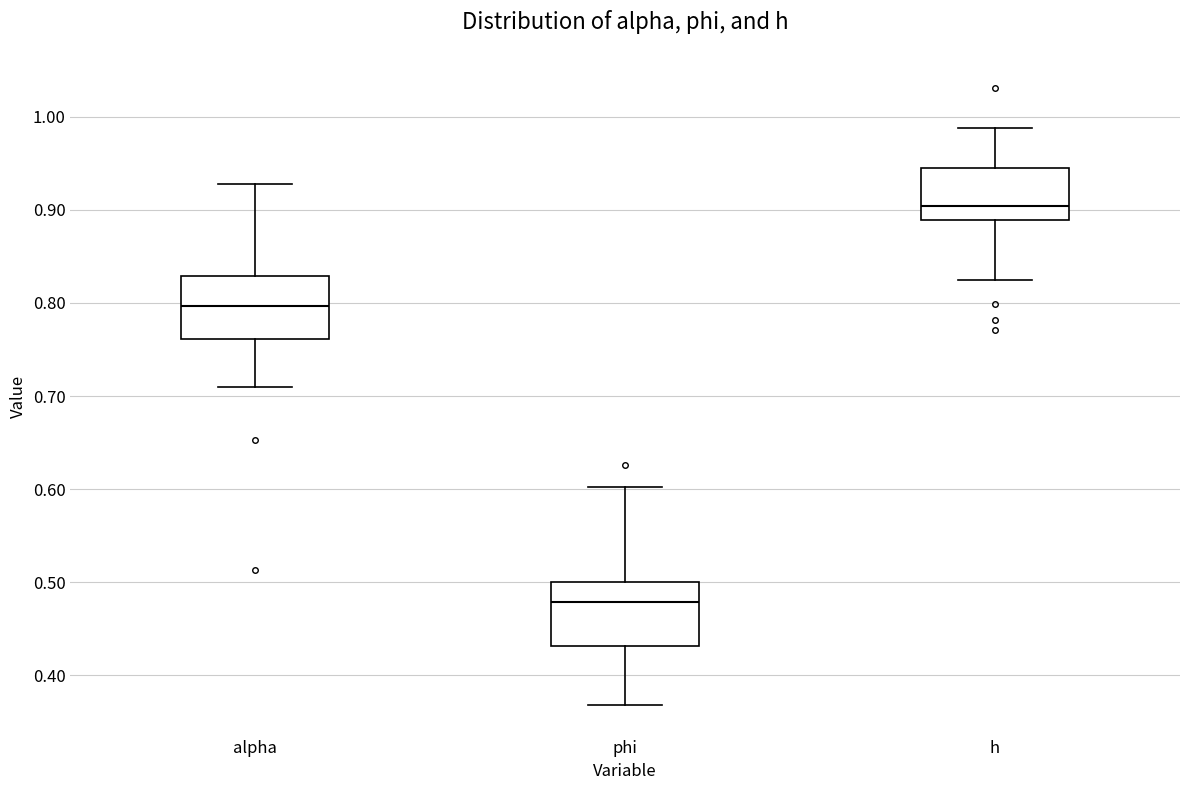

Reading left to right, read every box against the y-axis: the position of its median line, the range the box covers, and the ends of its whiskers. The values are not printed on the chart, so give them approximately, as read against the axis.

alpha: median 0.80, box 0.76 to 0.83, whiskers 0.71 to 0.93
phi: median 0.48, box 0.43 to 0.50, whiskers 0.37 to 0.60
h: median 0.90, box 0.89 to 0.94, whiskers 0.82 to 0.99